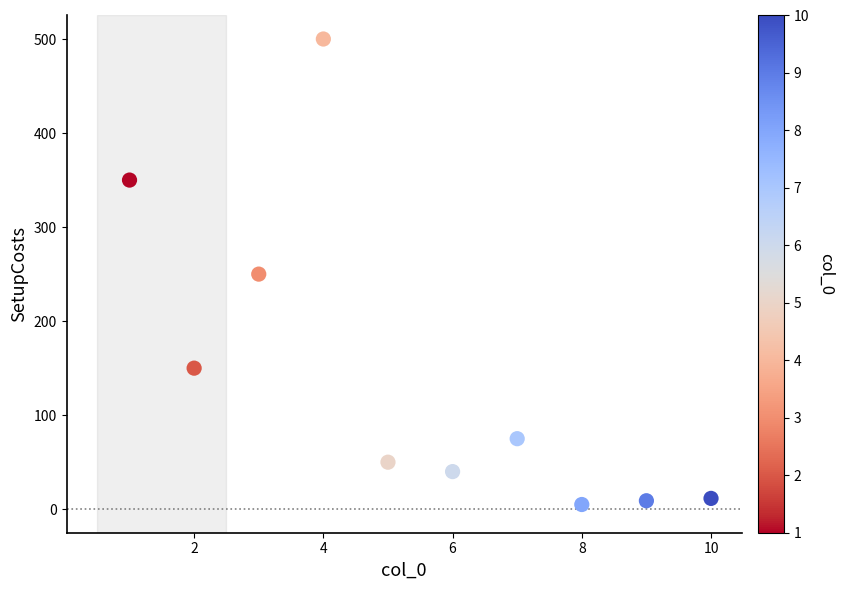

What is the average Y value?

144.1